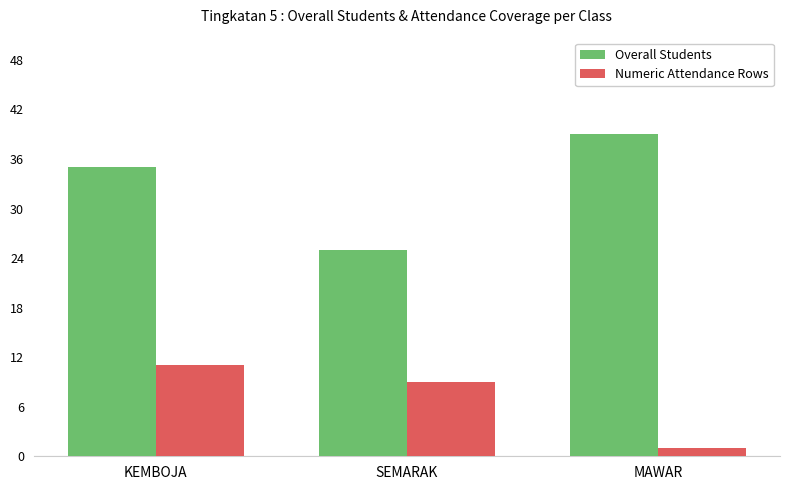

What is the lowest value of the Overall Students series?

25